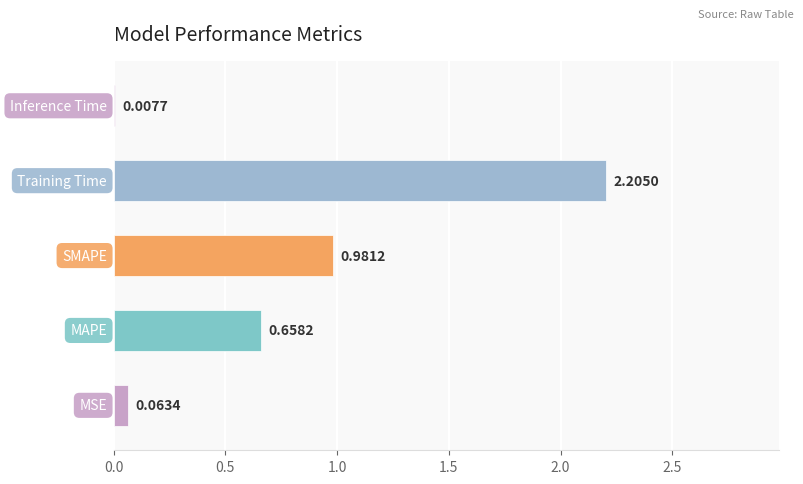

What is the sum of all values?

3.9